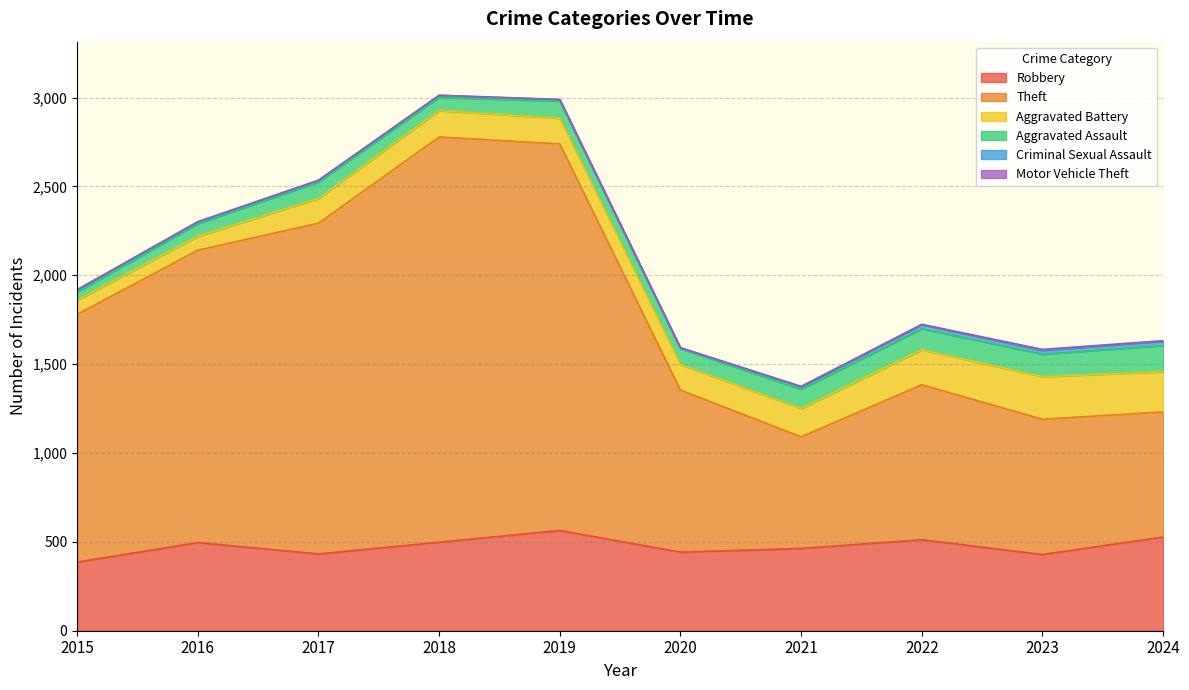

Reading right to left, what are all the values shown in this chart?

Robbery: 2024=527	2023=429	2022=512	2021=463	2020=442	2019=564	2018=498	2017=432	2016=496	2015=386
Theft: 2024=704	2023=761	2022=872	2021=628	2020=912	2019=2175	2018=2280	2017=1861	2016=1645	2015=1394
Aggravated Battery: 2024=226	2023=239	2022=197	2021=159	2020=143	2019=144	2018=149	2017=139	2016=78	2015=80
Aggravated Assault: 2024=148	2023=127	2022=118	2021=109	2020=90	2019=97	2018=74	2017=93	2016=71	2015=46
Criminal Sexual Assault: 2024=24	2023=21	2022=23	2021=14	2020=3	2019=8	2018=11	2017=8	2016=8	2015=12
Motor Vehicle Theft: 2024=3	2023=6	2022=2	2021=2	2020=3	2019=1	2018=1	2017=2	2016=4	2015=1